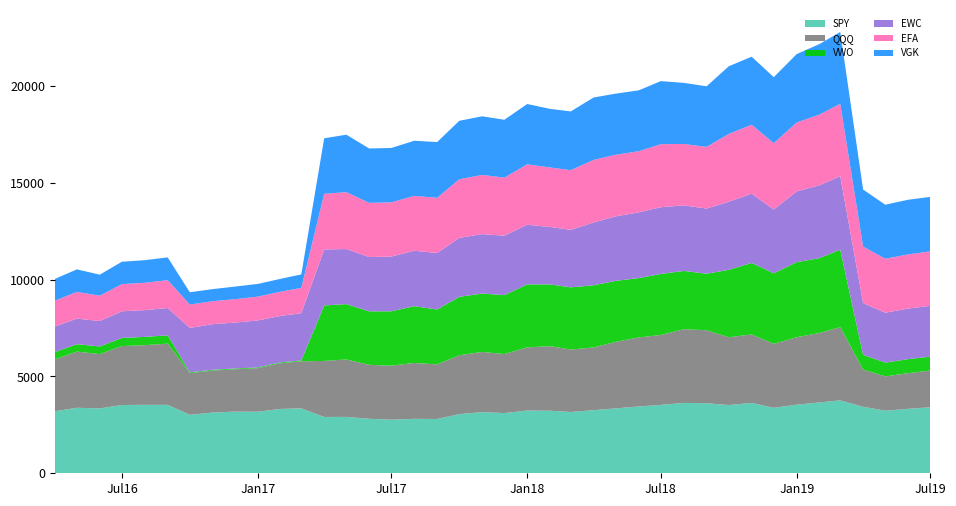

Reading left to right, list all the values displayed in this chart.

SPY: 3202.2	3382.3	3349.6	3524.3	3535.2	3535.3	3018.8	3136.8	3184.0	3177.9	3324.1	3350.4	2908.5	2911.7	2812.6	2766.5	2811.5	2803.8	3055.9	3158.6	3108.4	3239.0	3231.3	3164.0	3258.4	3351.5	3449.9	3532.2	3633.2	3618.4	3524.3	3633.7	3380.7	3543.0	3658.9	3765.8	3432.7	3230.5	3329.1	3409.7
QQQ: 2677.1	2901.9	2805.8	3044.2	3081.9	3158.2	2154.2	2168.3	2188.0	2249.1	2362.7	2432.1	2892.8	2966.9	2787.8	2790.0	2885.8	2820.4	3039.5	3108.6	3049.9	3262.1	3333.5	3226.8	3238.8	3436.7	3566.1	3610.7	3807.0	3768.8	3501.2	3534.8	3303.6	3484.0	3589.3	3780.6	1920.8	1772.0	1841.7	1896.5
VWO: 379.4	381.3	394.2	421.4	425.5	431.1	40.9	39.3	38.9	40.2	41.4	43.0	2866.2	2857.4	2762.2	2808.2	2930.9	2831.9	3015.4	3014.1	3040.4	3254.6	3188.9	3210.3	3211.7	3149.5	3063.1	3150.7	3008.8	2918.3	3481.1	3694.2	3638.9	3876.0	3862.3	4004.6	759.0	714.2	723.6	718.4
EWC: 1320.1	1321.4	1312.5	1375.7	1382.1	1410.0	2291.8	2356.6	2371.0	2426.3	2397.9	2441.6	2891.5	2843.4	2805.5	2828.2	2862.8	2920.5	3044.9	3069.8	3072.7	3078.8	2964.4	2971.6	3245.5	3329.6	3395.8	3446.3	3386.9	3366.1	3515.3	3575.9	3300.2	3654.4	3763.6	3792.6	2676.4	2575.4	2611.1	2624.3
EFA: 1329.7	1379.8	1308.8	1402.6	1412.7	1438.8	1205.6	1186.7	1207.3	1228.1	1250.8	1305.5	2874.5	2938.0	2797.0	2798.4	2834.4	2850.3	3027.0	3056.8	2995.9	3120.6	3074.4	3081.5	3230.0	3182.0	3156.8	3254.6	3171.6	3184.7	3501.3	3561.9	3422.7	3558.7	3650.1	3740.2	2919.7	2787.2	2797.6	2813.7
VGK: 1125.4	1162.9	1085.1	1156.4	1166.5	1175.3	636.3	622.8	650.8	656.3	664.4	697.7	2865.5	2967.5	2807.8	2808.4	2847.8	2876.1	3020.0	3027.3	2987.9	3113.9	3025.6	3032.7	3221.6	3156.6	3142.8	3257.3	3155.0	3127.8	3494.9	3513.9	3408.8	3531.2	3643.9	3706.8	2943.1	2790.7	2822.7	2810.1